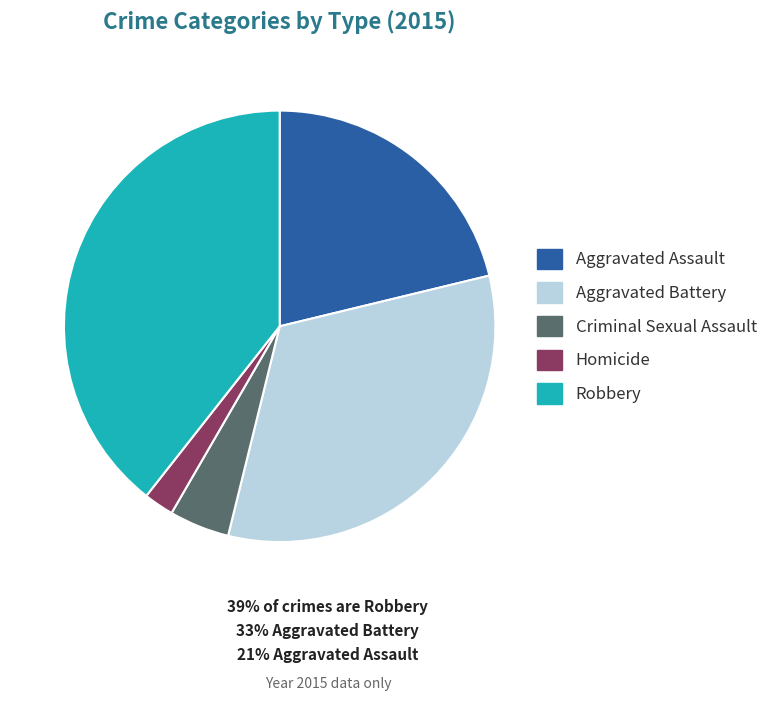

Is the sum of Criminal Sexual Assault and Aggravated Assault greater than half?

No